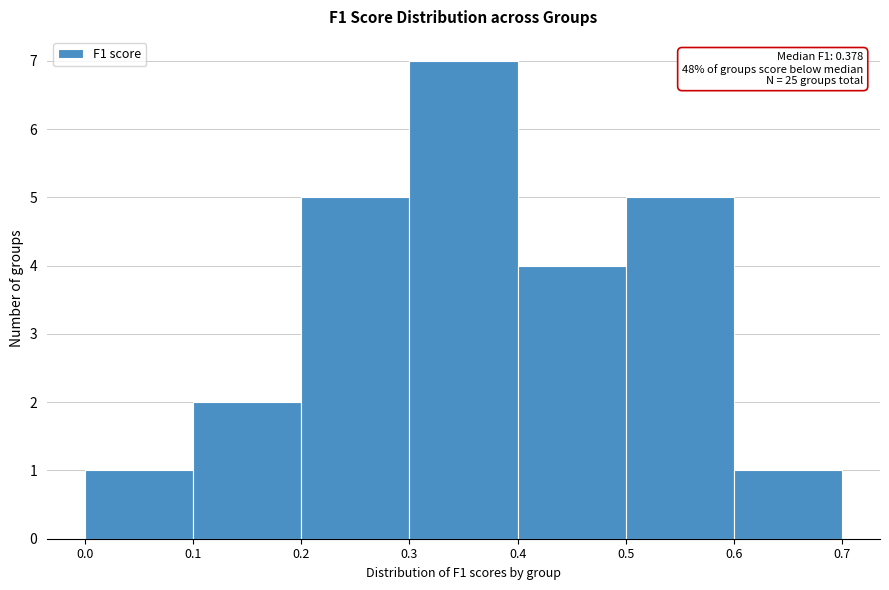

Which range on the x-axis has the tallest bar?

0.3 to 0.4